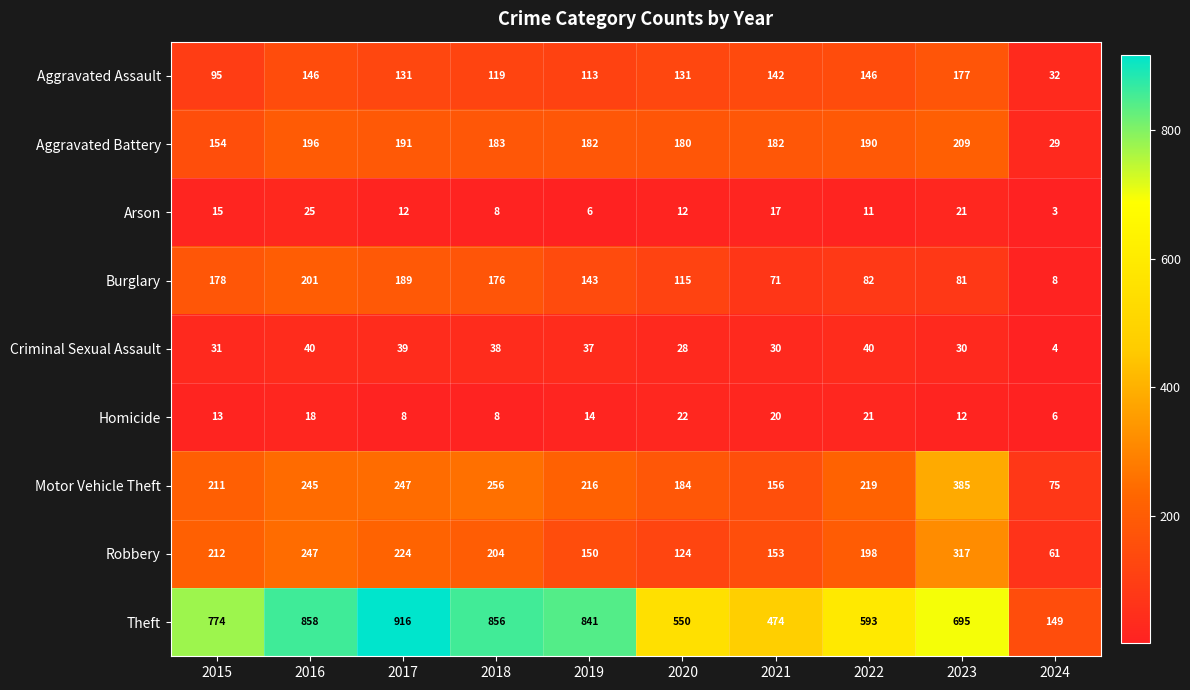

What is the minimum value shown in the chart?

3